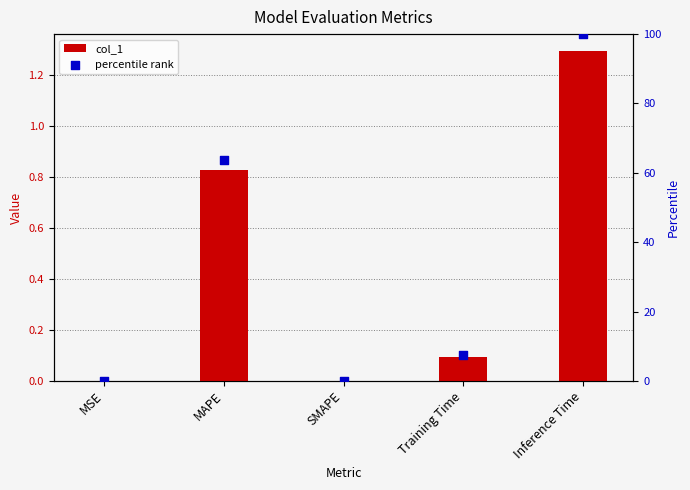

Which series contains the lowest Y value?

col_1